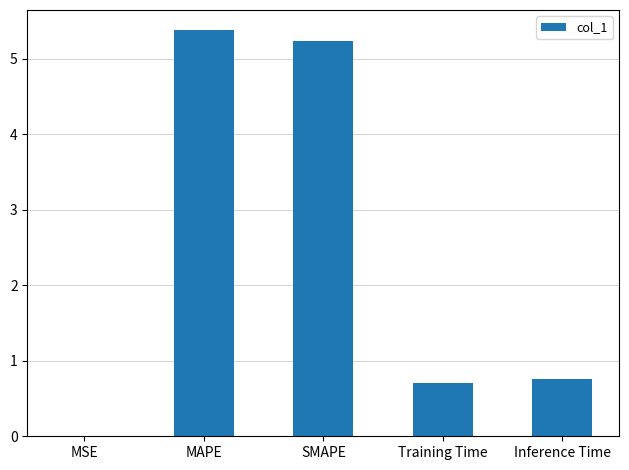

What is the ratio of the value at MAPE to the value at SMAPE?

1.0